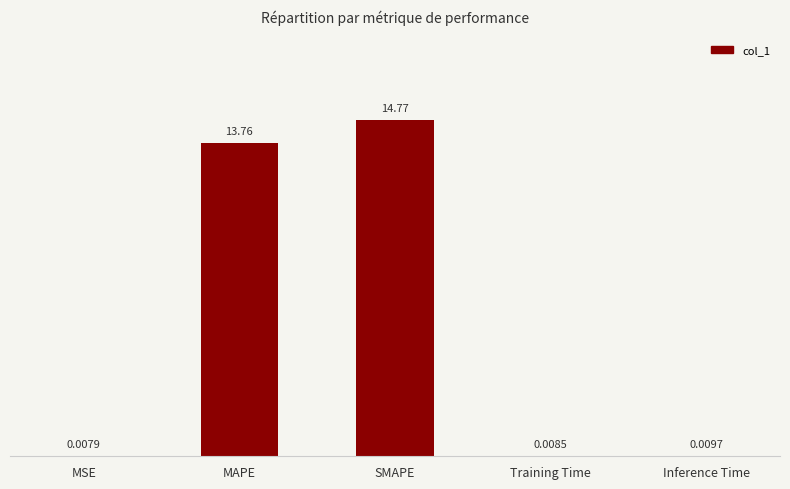

Which label corresponds to the largest value in the chart?

SMAPE